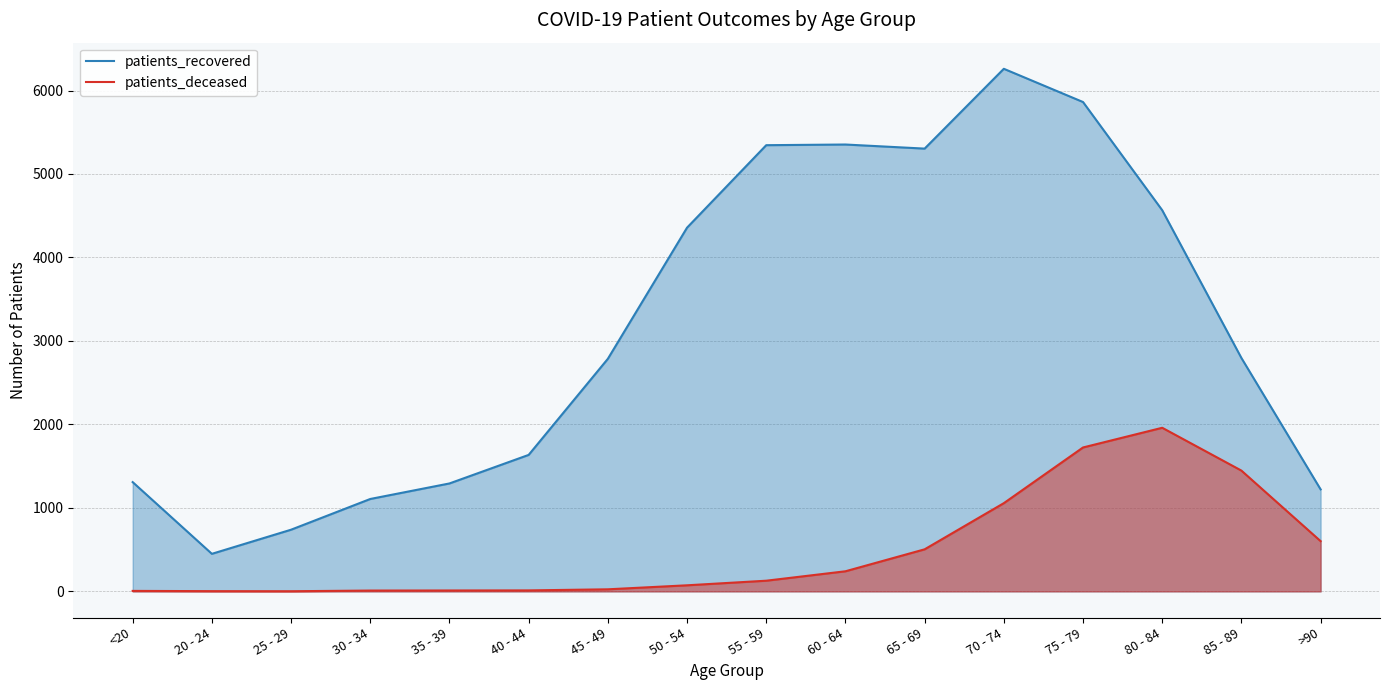

Which series has the widest spread of values?

patients_recovered